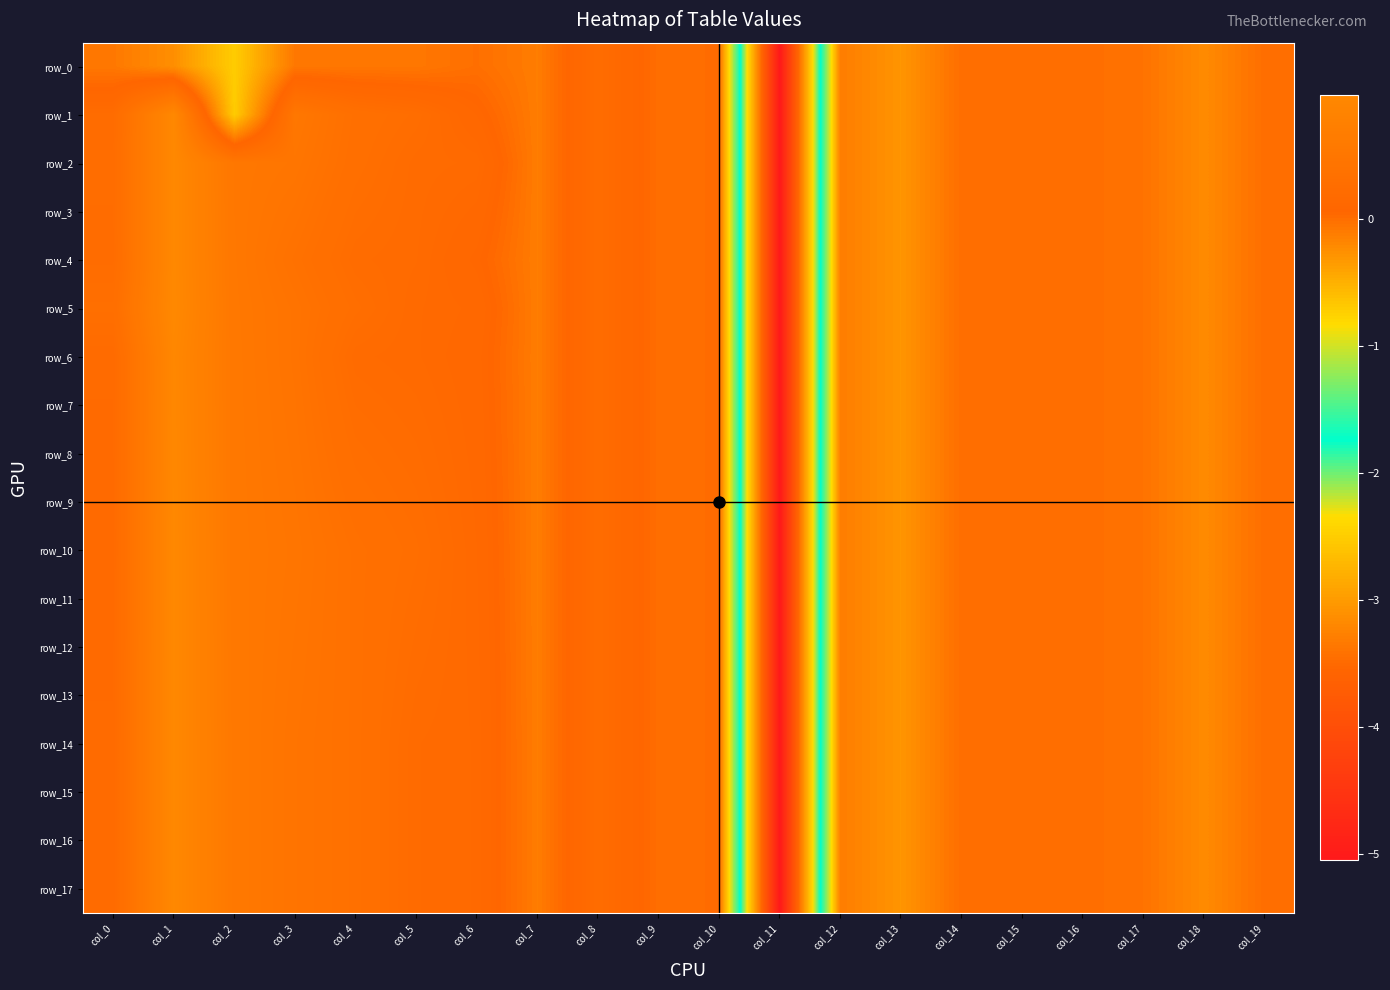

Where is row_3 nearest to the value -2?

col_13